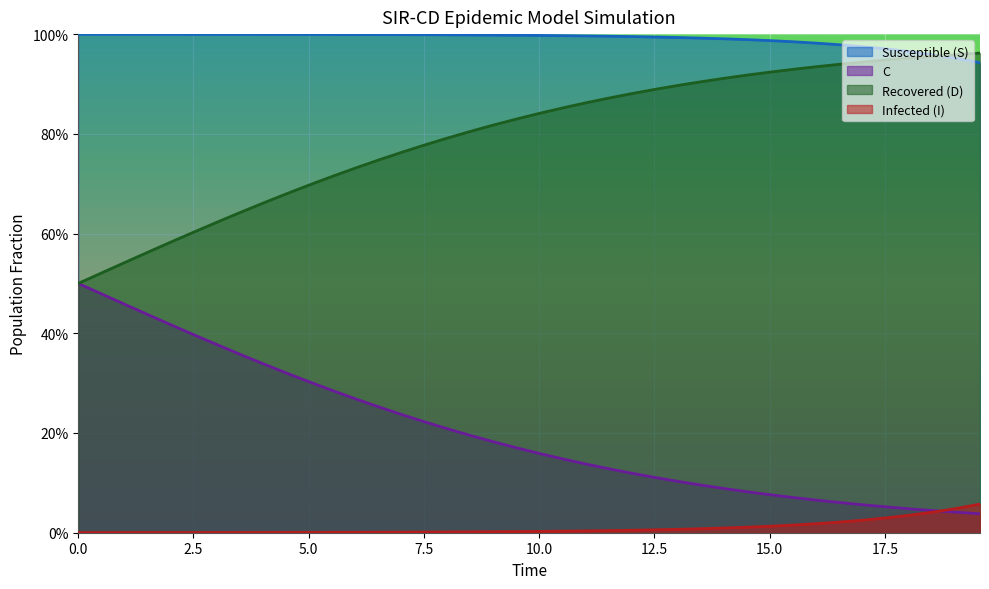

What are all the series names shown in the legend?

Susceptible (S), C, Recovered (D), Infected (I)